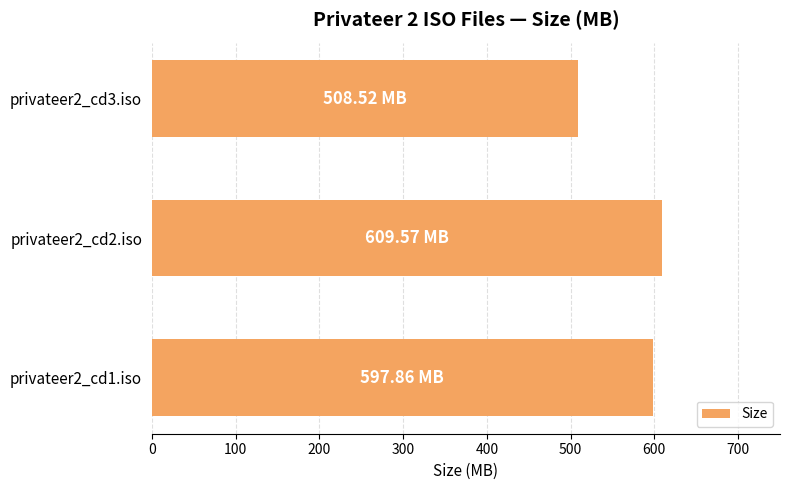

Approximately how many times larger is the value at privateer2_cd1.iso compared to privateer2_cd2.iso?

1.0